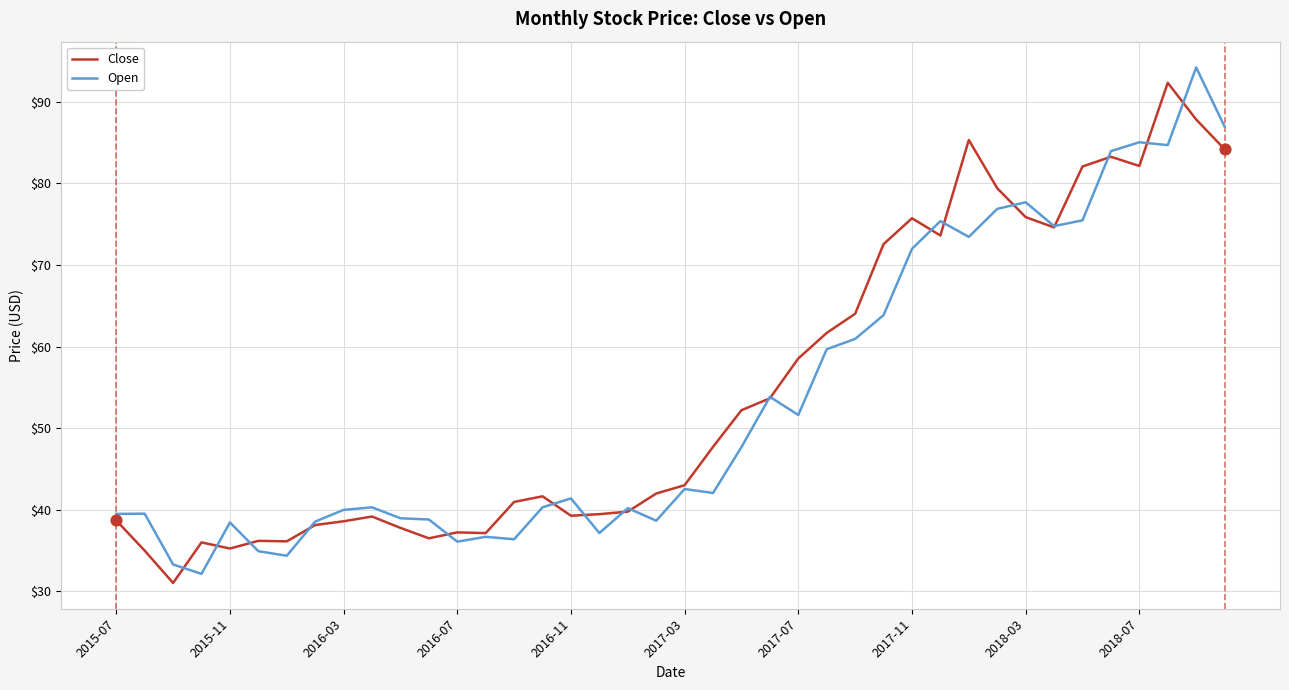

What is the maximum value shown in the chart?

94.2